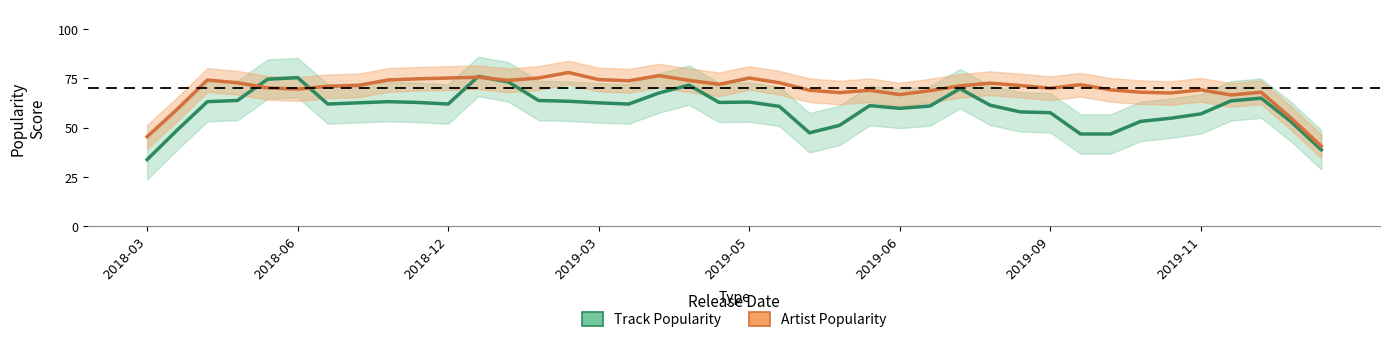

What is the average value of the Artist Popularity series?

69.5